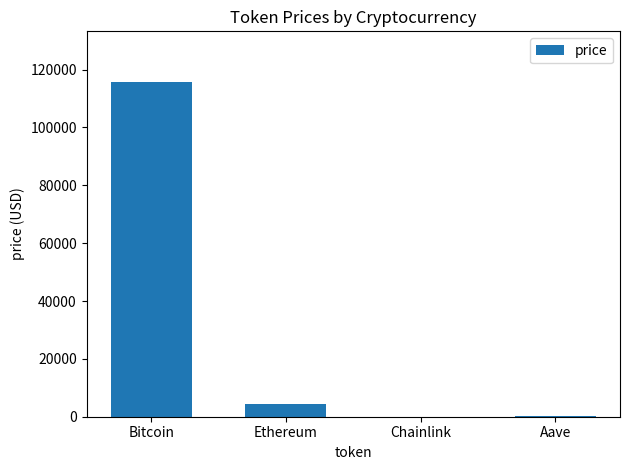

Which label corresponds to the largest value in the chart?

Bitcoin